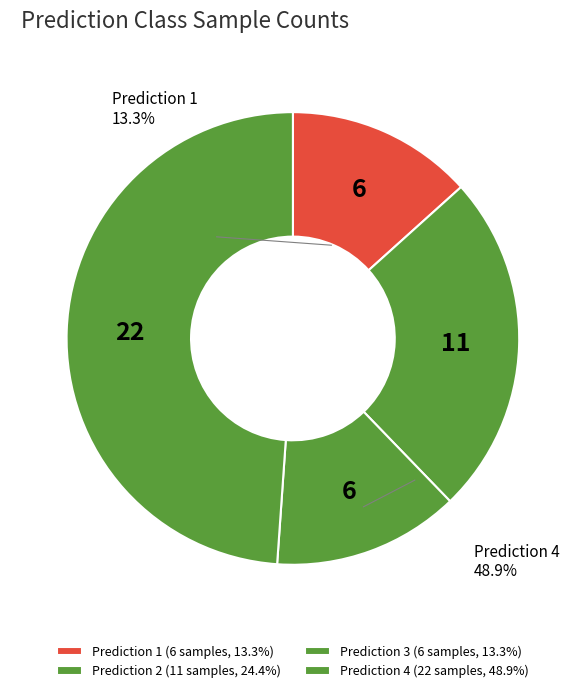

How many slices are in this pie chart?

4